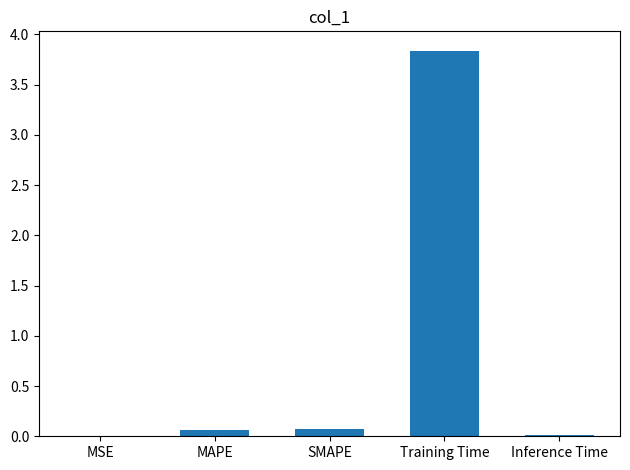

Between Training Time and MSE, which is larger?

Training Time